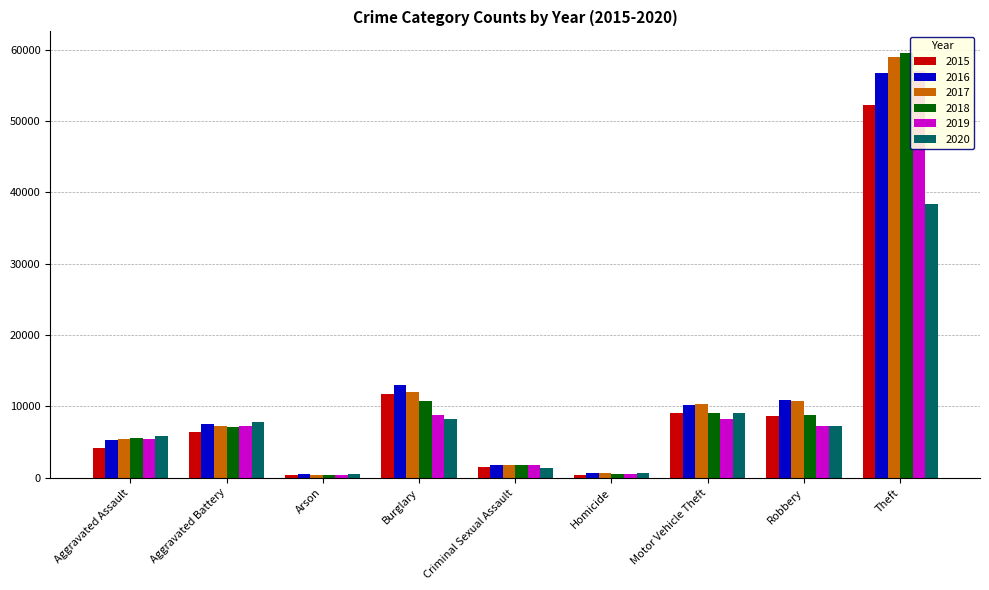

Which series has the widest spread of values?

2018